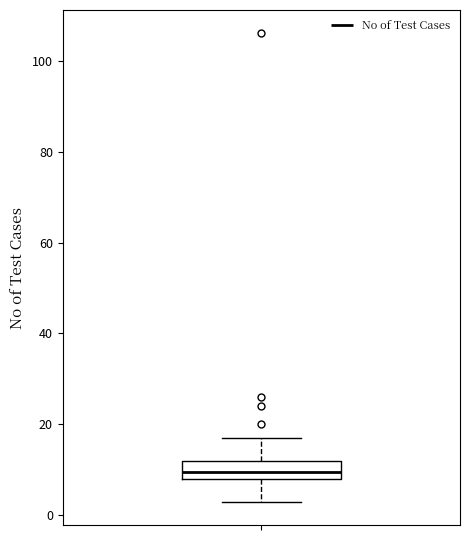

Read this box plot against the y-axis: the position of the median line, the range covered by the box, and the ends of both whiskers. The values are not printed on the chart, so give them approximately, as read against the axis.

median 10, box 8 to 12, whiskers 4 to 18